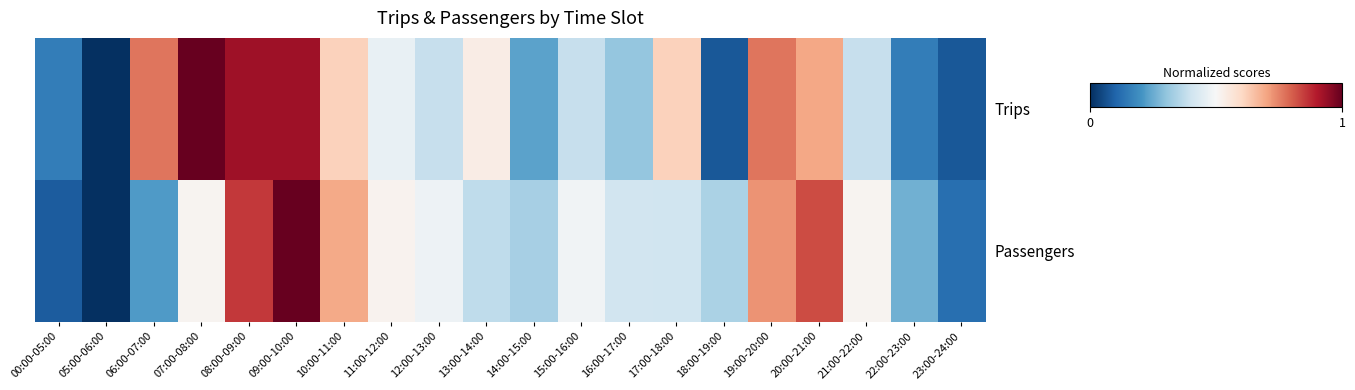

Reading left to right, transcribe all the data shown in this chart.

Trips: 00:00-05:00=0.2	05:00-06:00=0.0	06:00-07:00=0.8	07:00-08:00=1.0	08:00-09:00=0.9	09:00-10:00=0.9	10:00-11:00=0.6	11:00-12:00=0.5	12:00-13:00=0.4	13:00-14:00=0.5	14:00-15:00=0.2	15:00-16:00=0.4	16:00-17:00=0.3	17:00-18:00=0.6	18:00-19:00=0.1	19:00-20:00=0.8	20:00-21:00=0.7	21:00-22:00=0.4	22:00-23:00=0.2	23:00-24:00=0.1
Passengers: 00:00-05:00=0.1	05:00-06:00=0.0	06:00-07:00=0.2	07:00-08:00=0.5	08:00-09:00=0.9	09:00-10:00=1.0	10:00-11:00=0.7	11:00-12:00=0.5	12:00-13:00=0.5	13:00-14:00=0.4	14:00-15:00=0.3	15:00-16:00=0.5	16:00-17:00=0.4	17:00-18:00=0.4	18:00-19:00=0.3	19:00-20:00=0.7	20:00-21:00=0.8	21:00-22:00=0.5	22:00-23:00=0.3	23:00-24:00=0.1